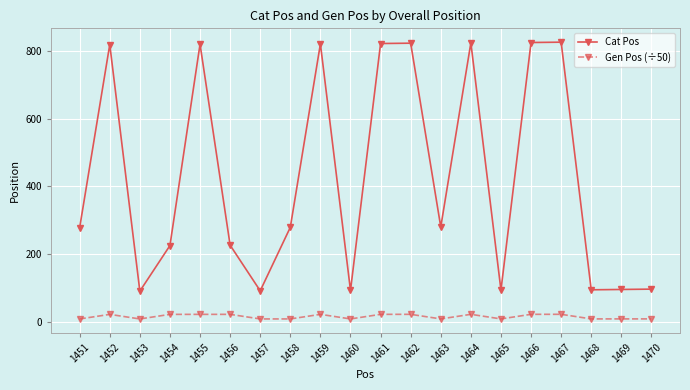

What is the difference between the maximum and minimum values in the Cat Pos series?

737.0